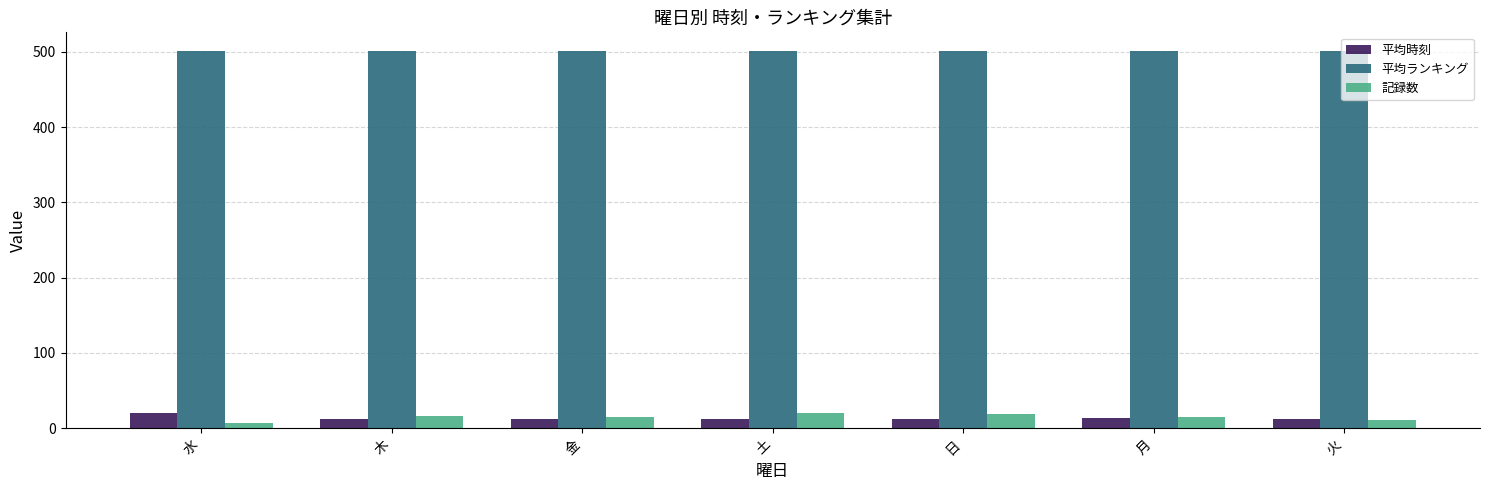

Read the 平均時刻 value at 金.

11.5